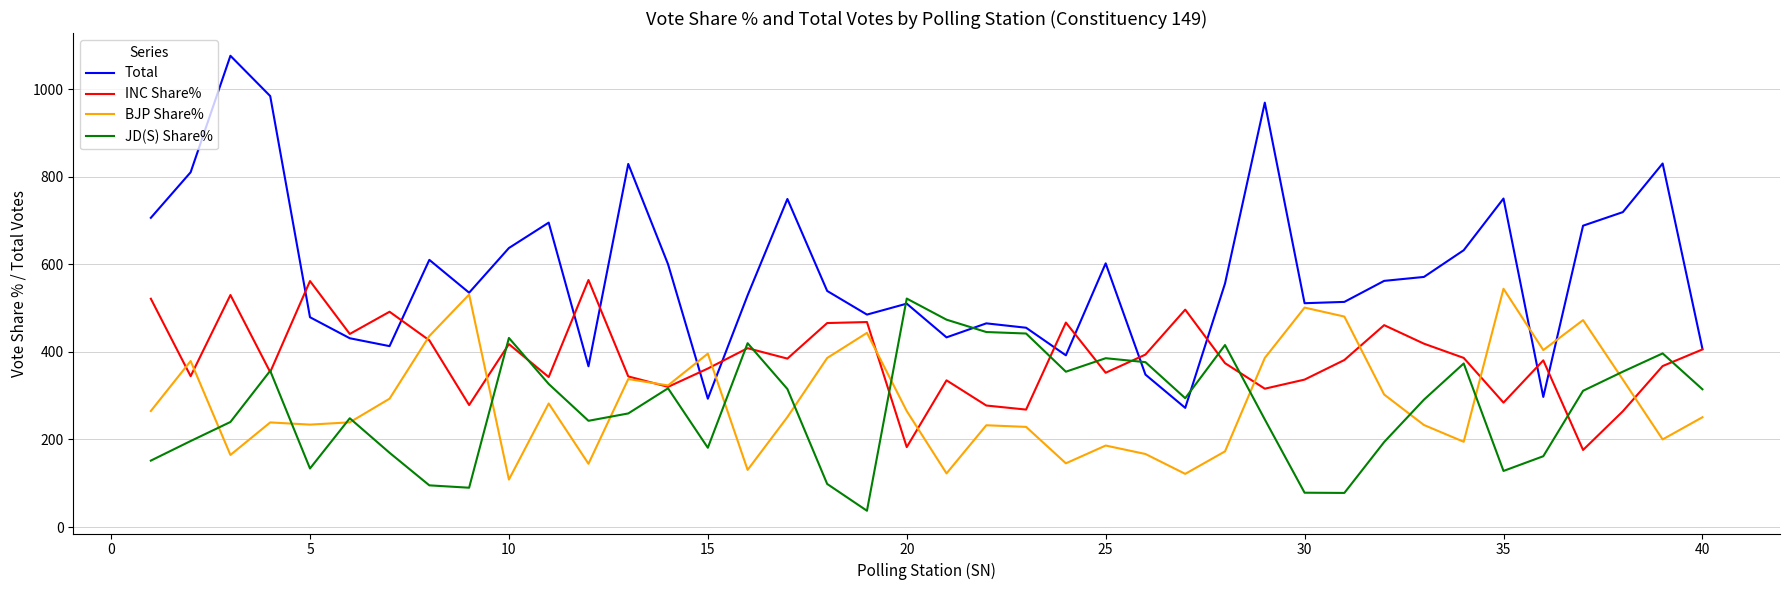

How many intersections are there between Total and JD(S) Share%?

4